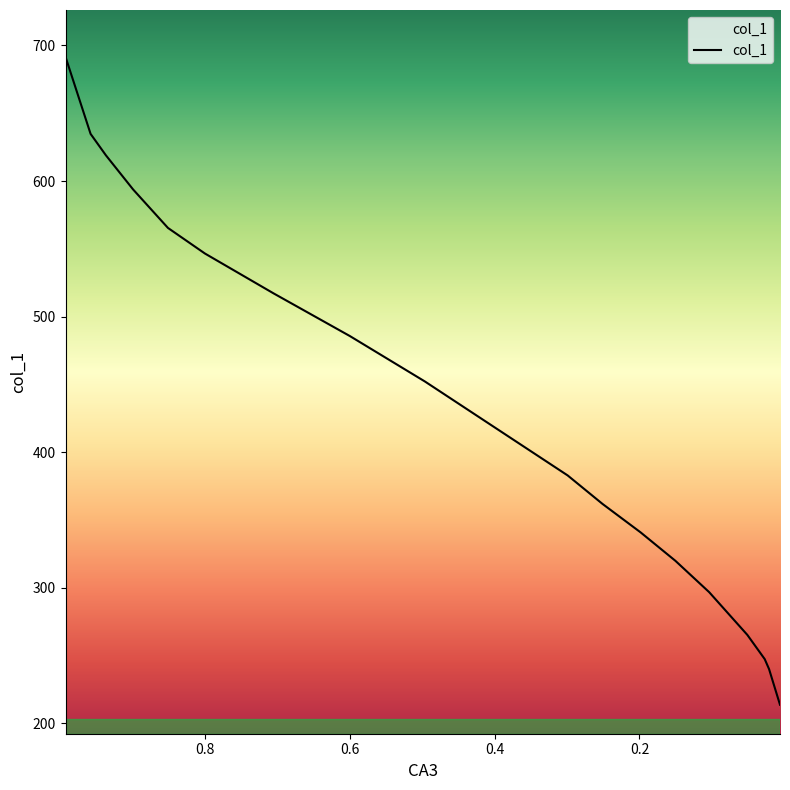

What is the sum of all values?

7774.4